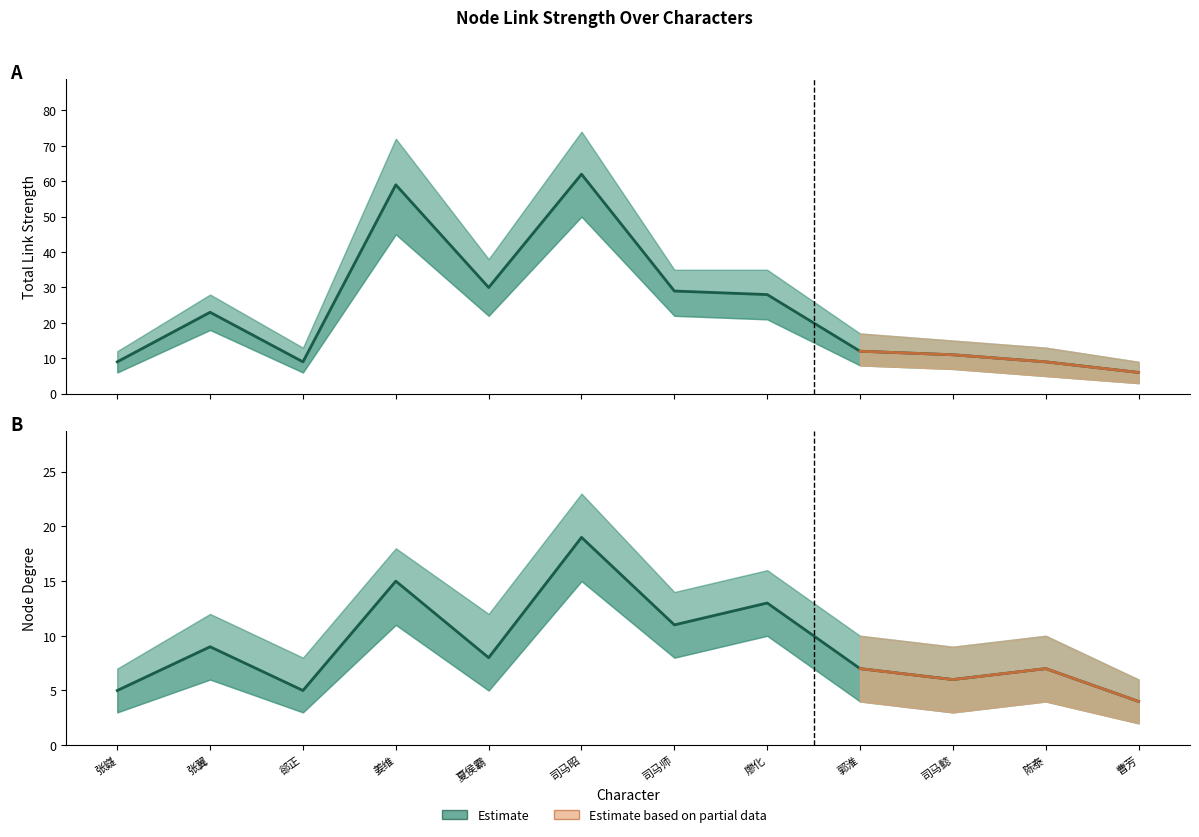

What is the difference between the maximum and minimum values in the total_link_num_upper series?

65